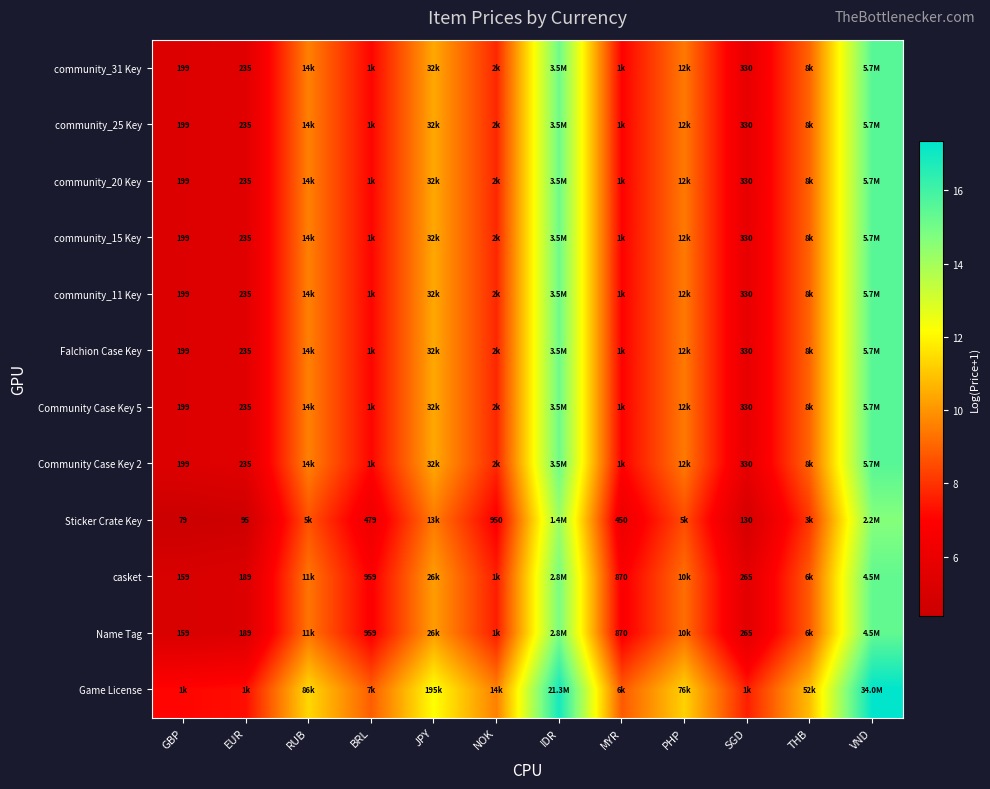

What is the total value across all series at EUR?

66.0